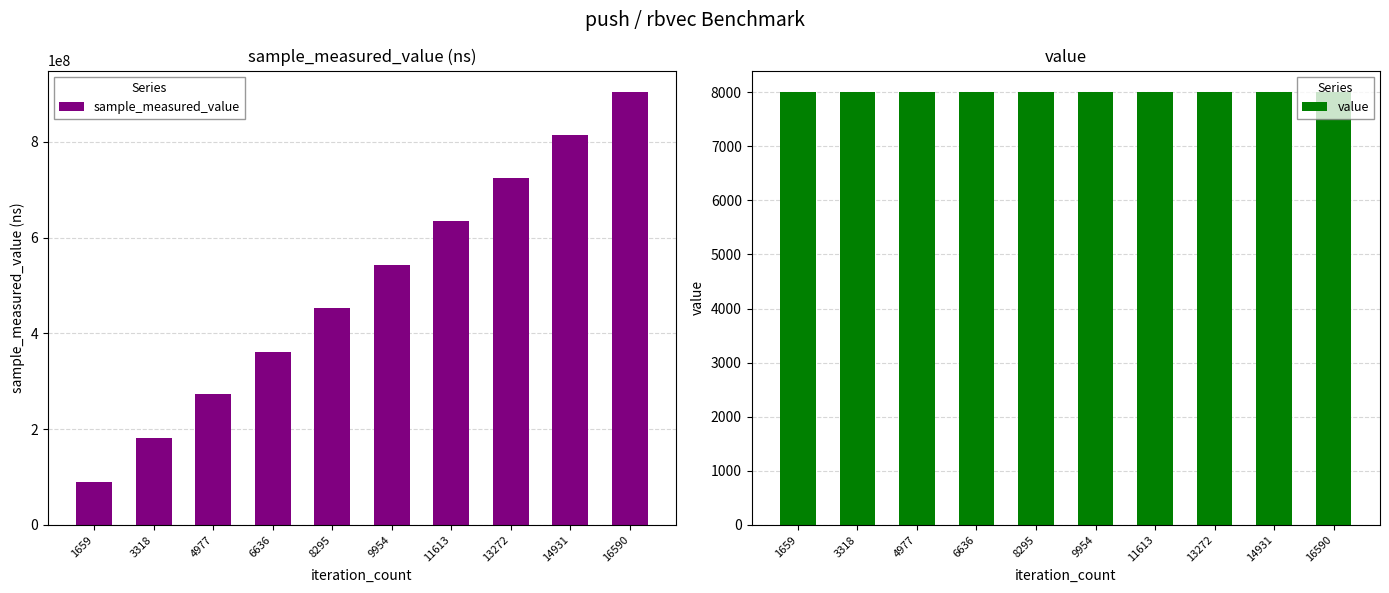

What is the sum of the value values at 4977 and 1659?

16000